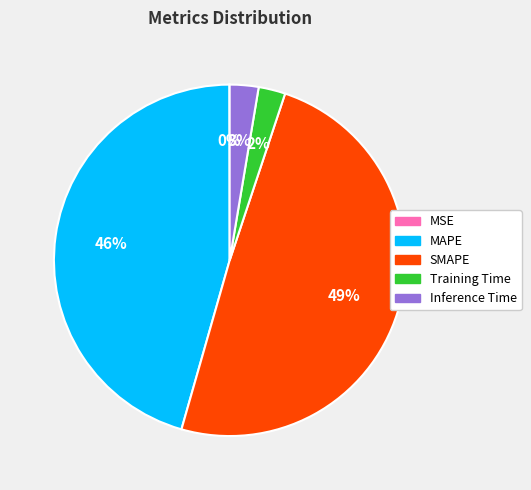

Which has a higher value, MAPE or Training Time?

MAPE